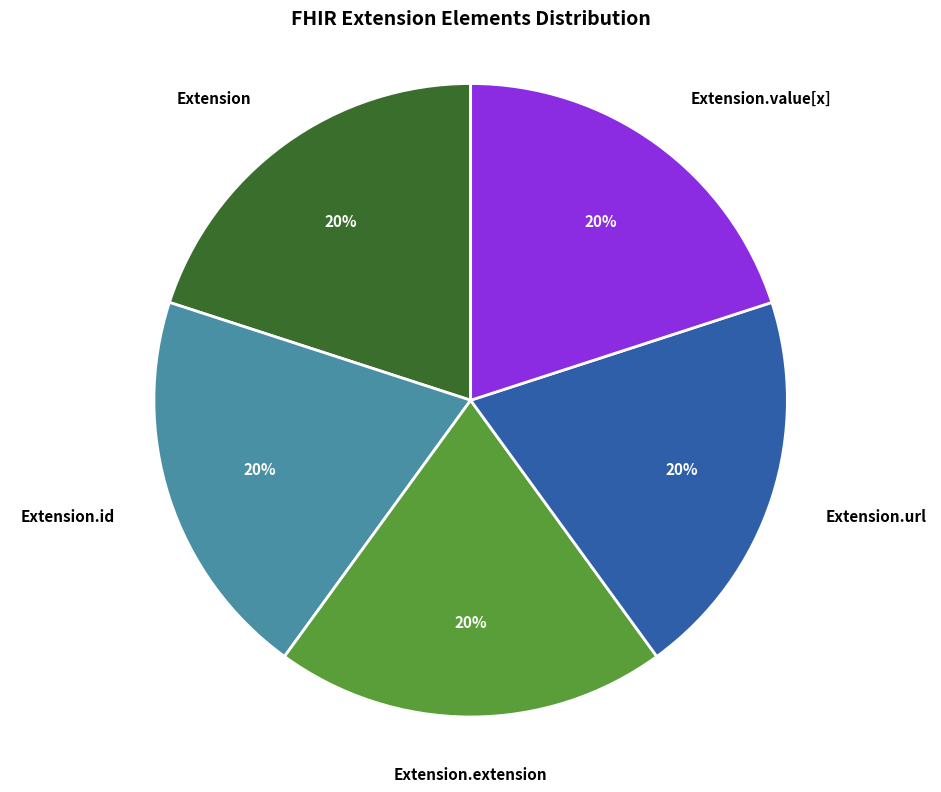

Count the number of slices in the pie.

5